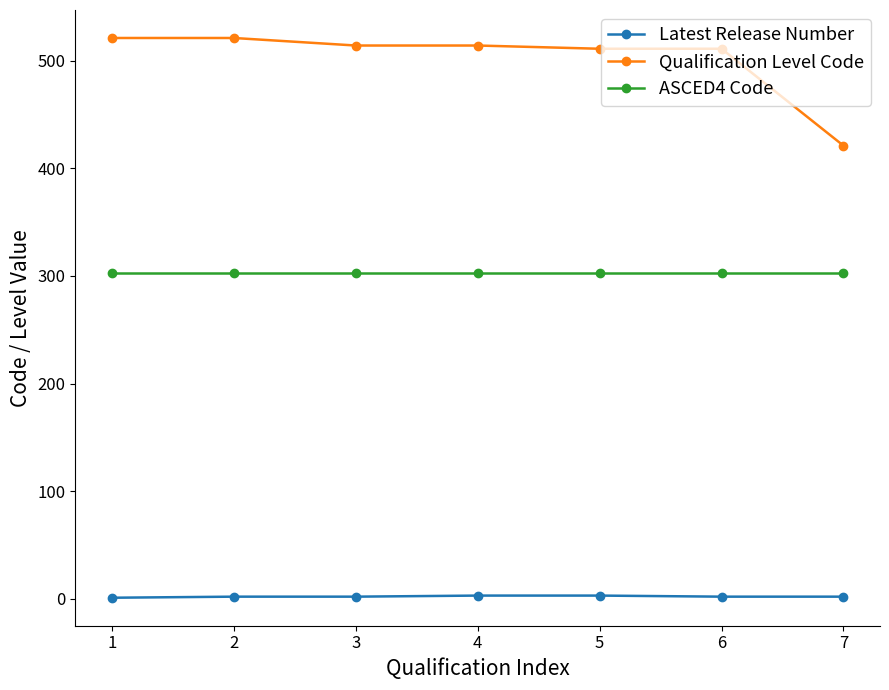

At 1, list the series in order from largest to smallest.

Qualification Level Code, ASCED4 Code, Latest Release Number